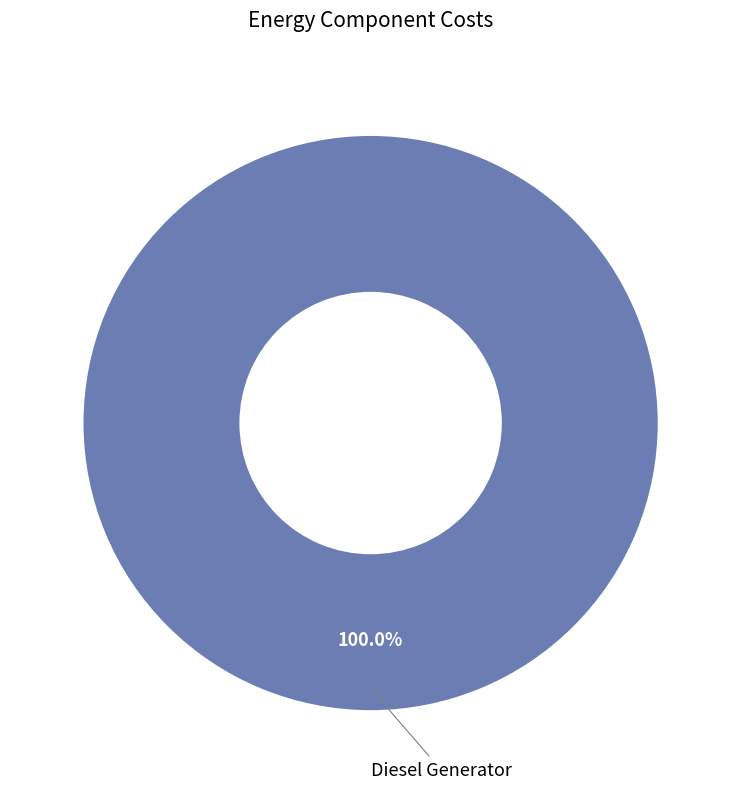

Does any single category account for the majority?

Yes